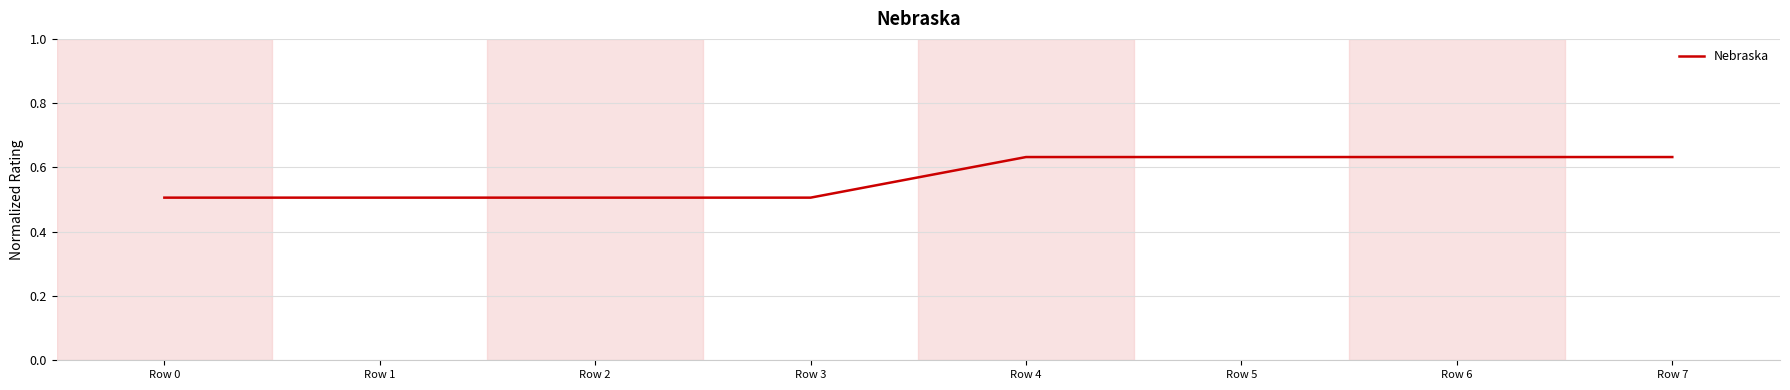

The chart shows a value of 0.1 at Row 0. True or false?

False